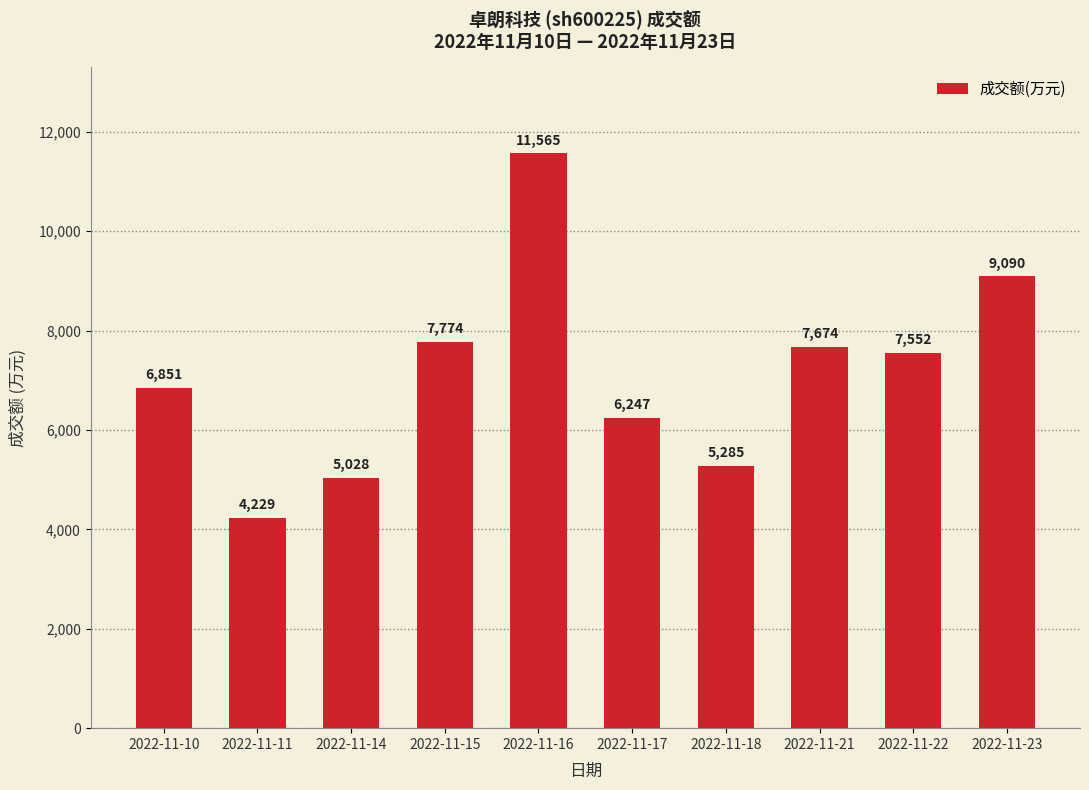

What is the value of the 9th bar from the left?

7552